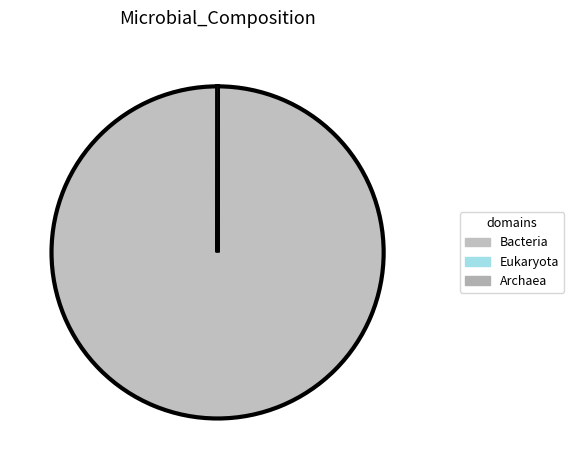

Does any single category account for the majority?

Yes